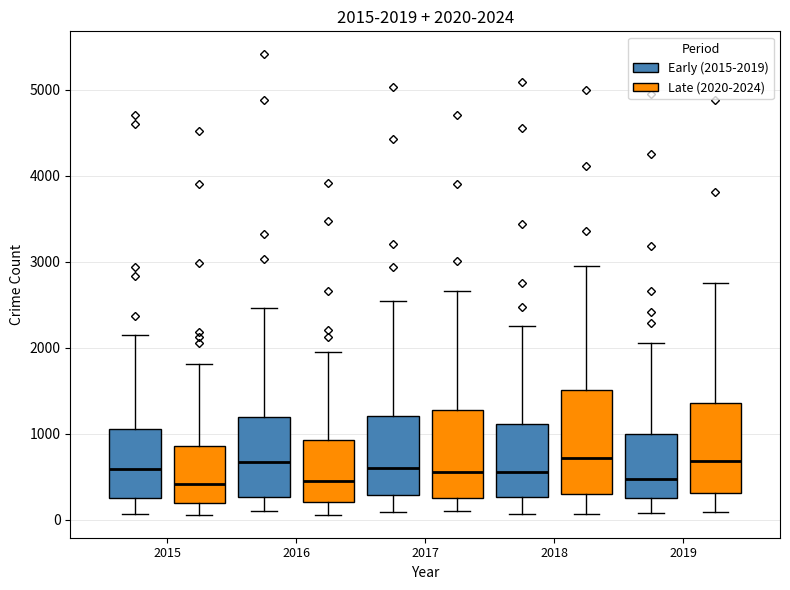

Which box is the tallest, from its lower edge to its upper edge?

2018 (Late (2020-2024))